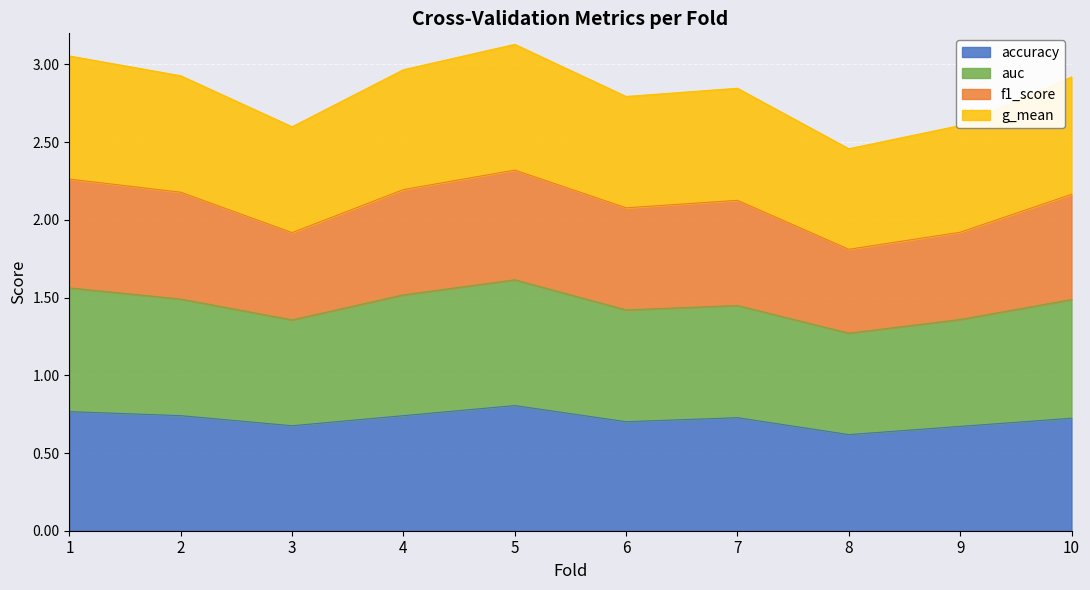

At which label does accuracy reach its minimum?

8